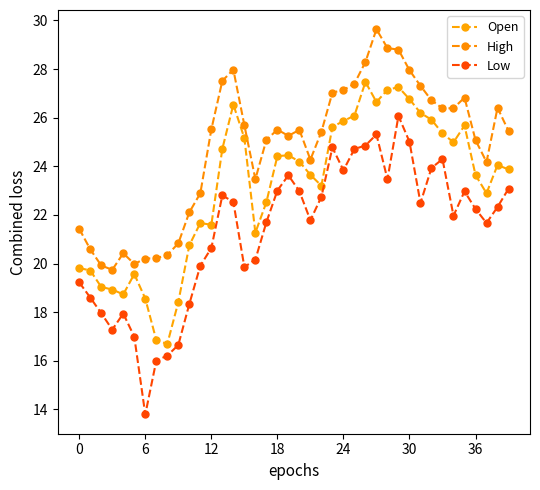

List the series in order of their peak value, lowest first.

Low, Open, High